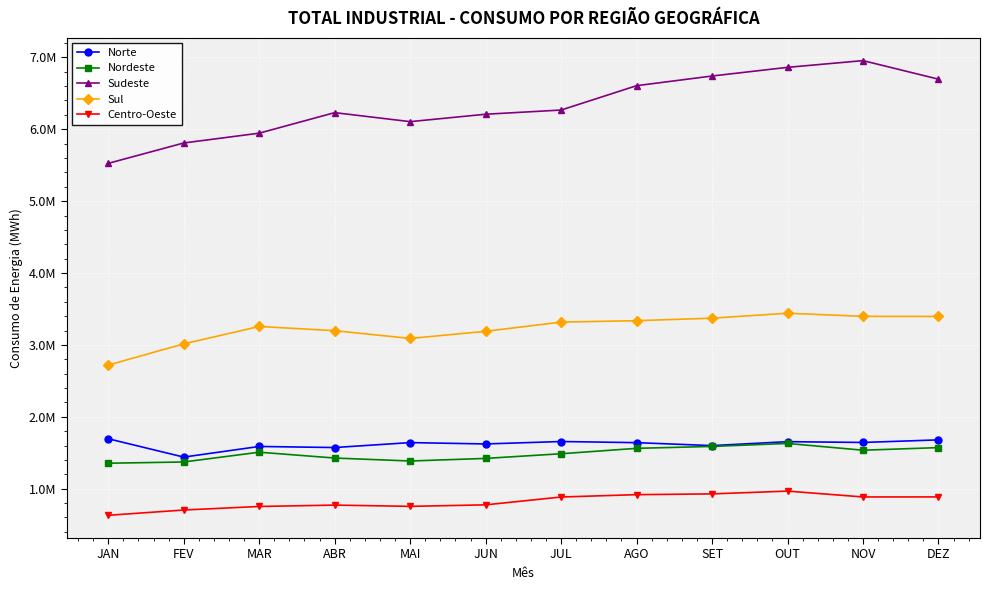

What is the sum of the Centro-Oeste values at OUT and MAI?

1720639.0